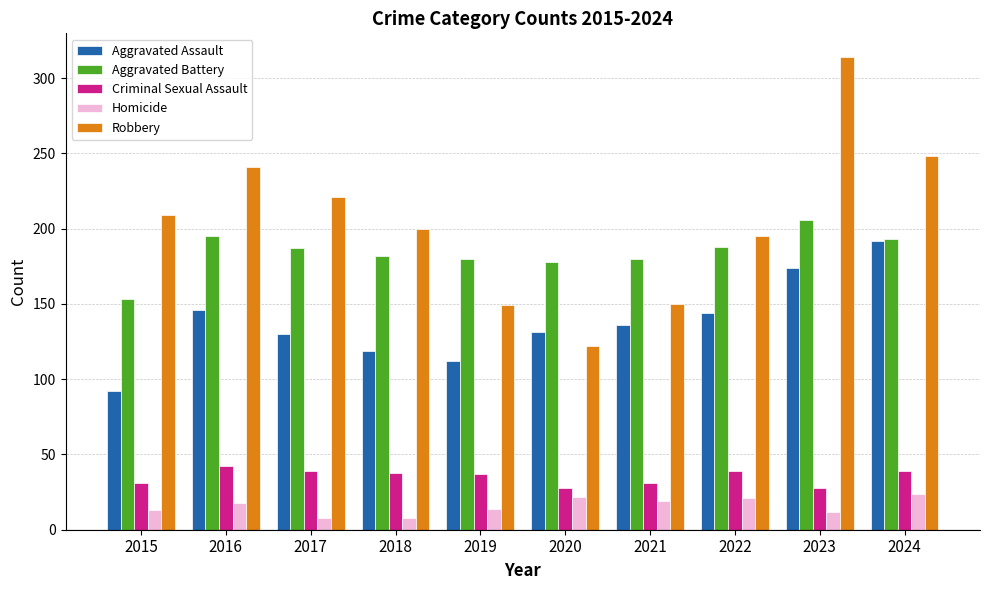

What are all the series names shown in the legend?

Aggravated Assault, Aggravated Battery, Criminal Sexual Assault, Homicide, Robbery